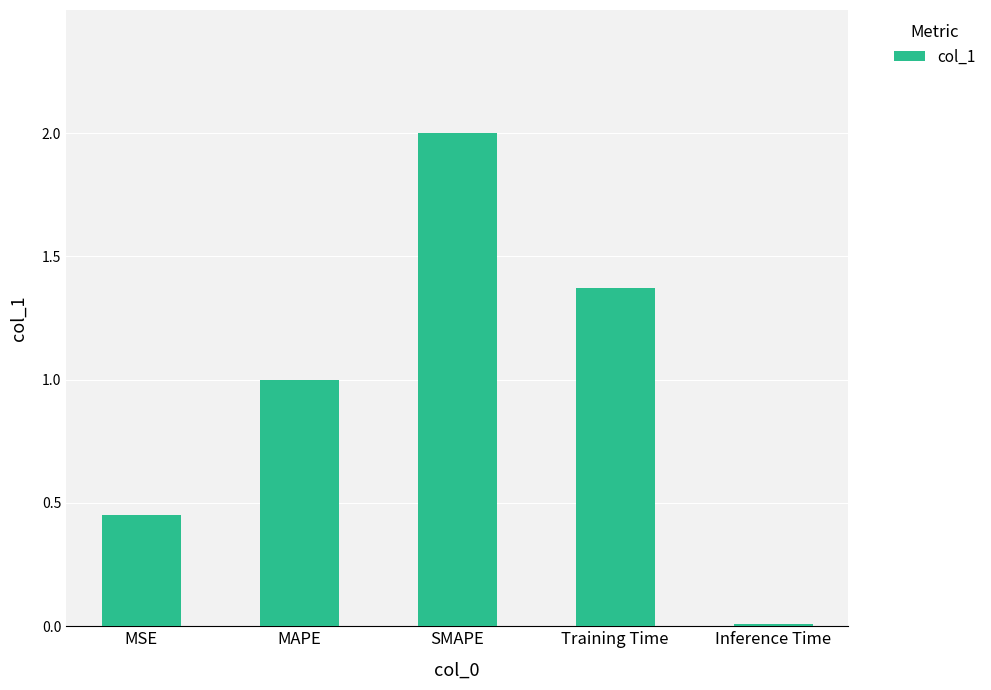

At which label is the value closest to 1?

MAPE